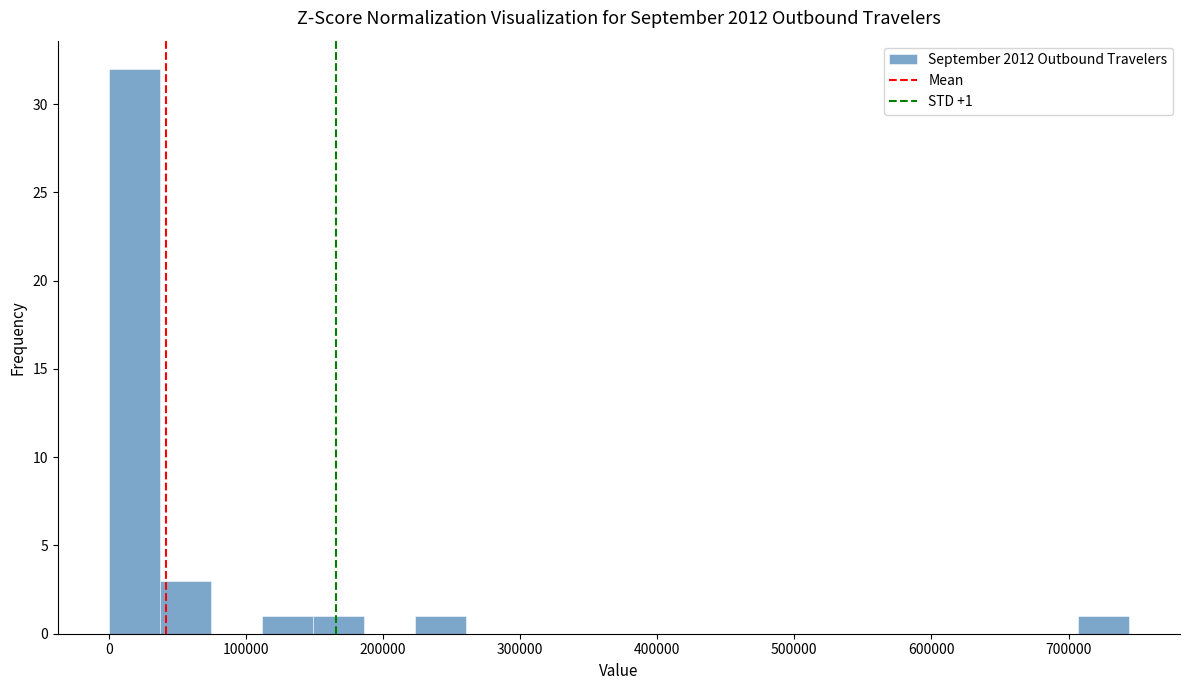

Around what value on the x-axis is the tallest bar? Give the approximate position of its centre, as read against the axis.

20000